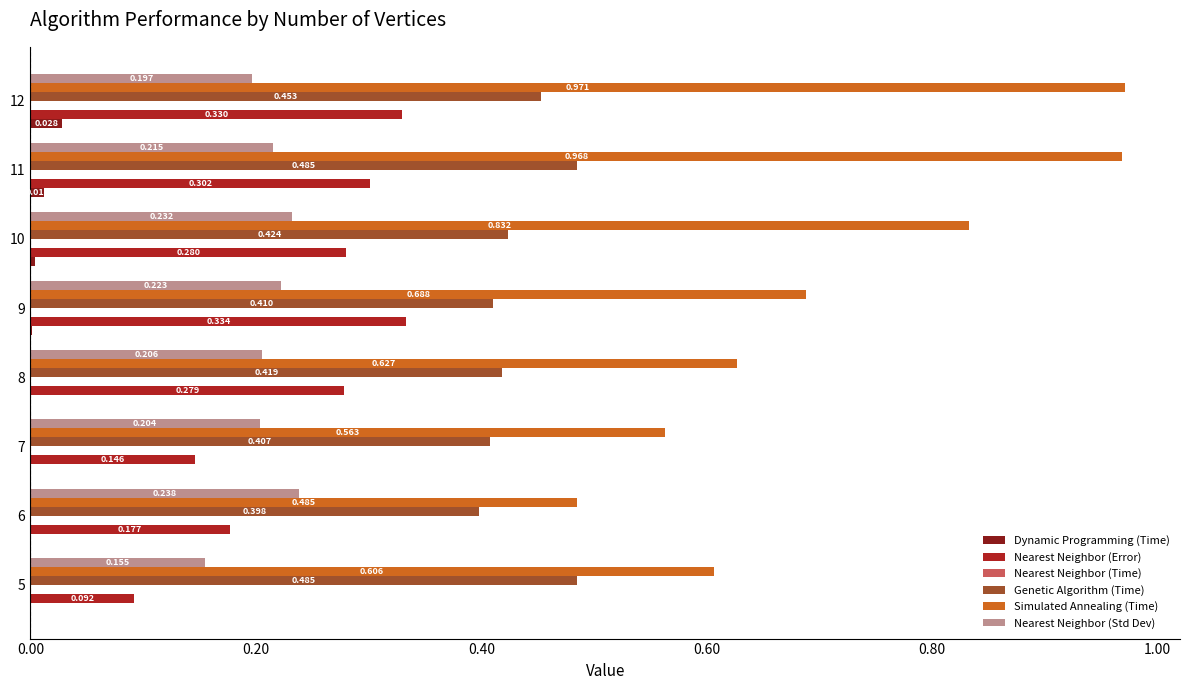

Which series changed the most between 6 and 9?

Simulated Annealing (Time)